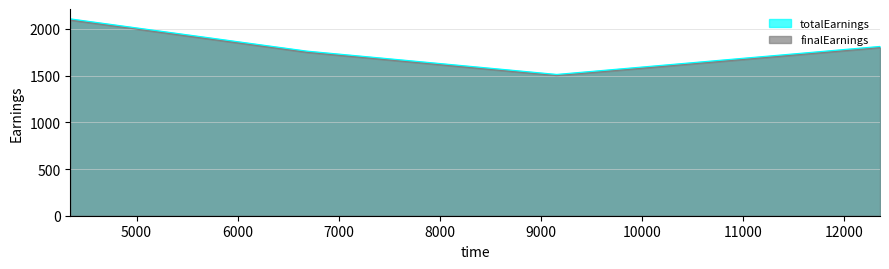

True or false: totalEarnings has more than 1 interior local peaks.

False